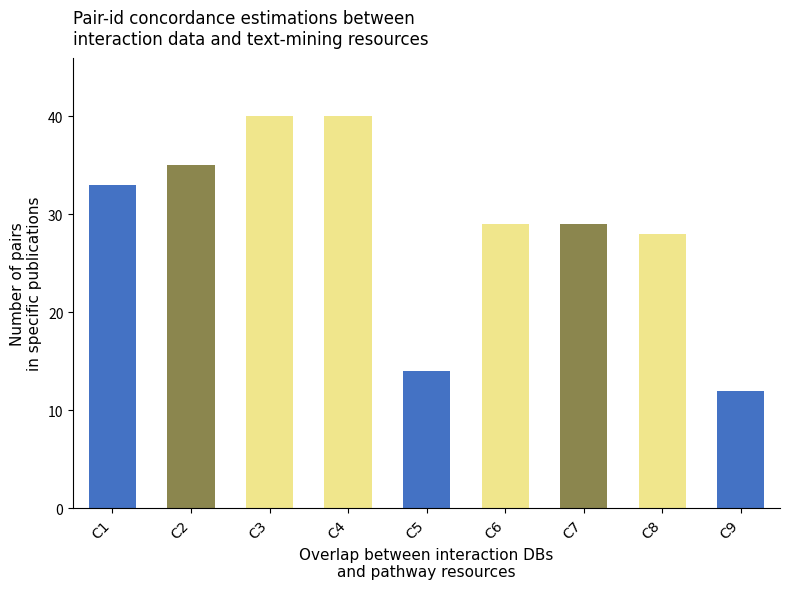

Reading left to right, extract all data points from this chart.

C1=33	C2=35	C3=40	C4=40	C5=14	C6=29	C7=29	C8=28	C9=12